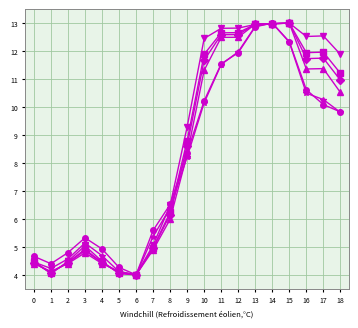

What is the total value across all series at 13?

77.6